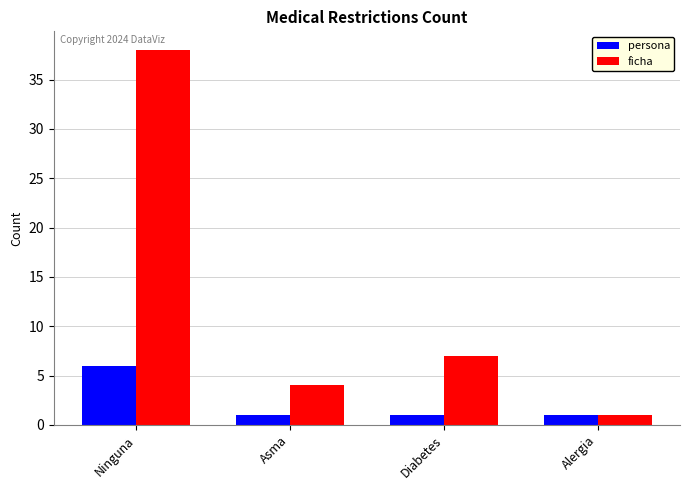

List the series in order of their overall mean, highest first.

ficha, persona